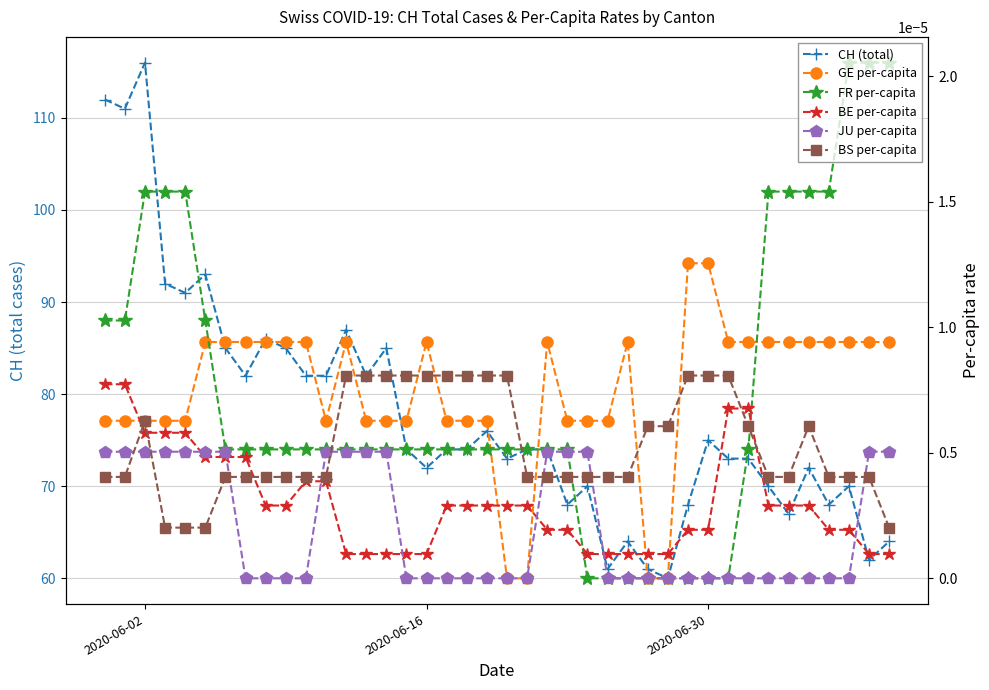

What is the label of the 31st point from the left?

2020-06-30